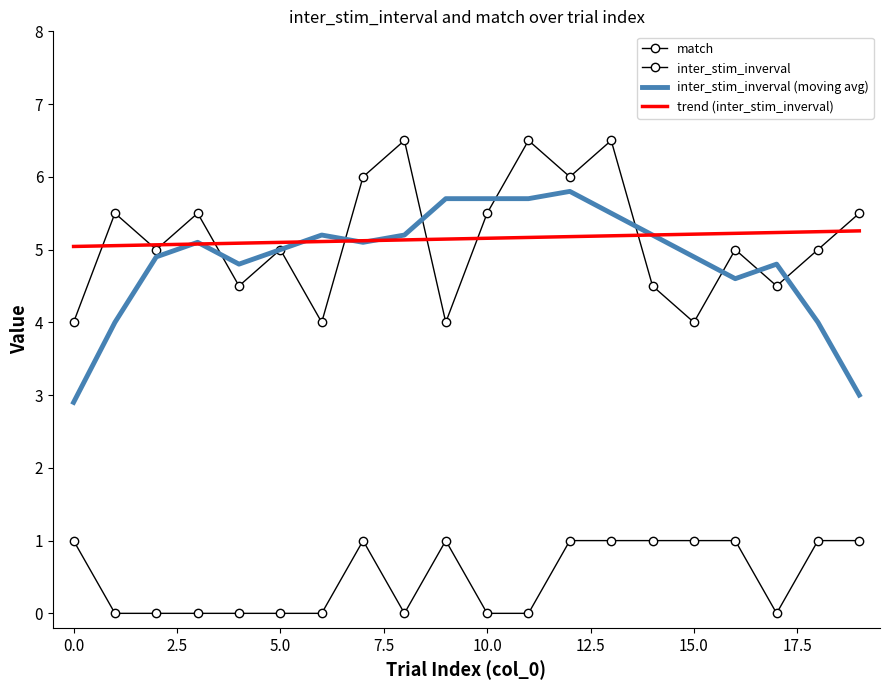

List the series in order of their peak value, highest first.

inter_stim_inverval, inter_stim_inverval (moving avg), trend (inter_stim_inverval), match